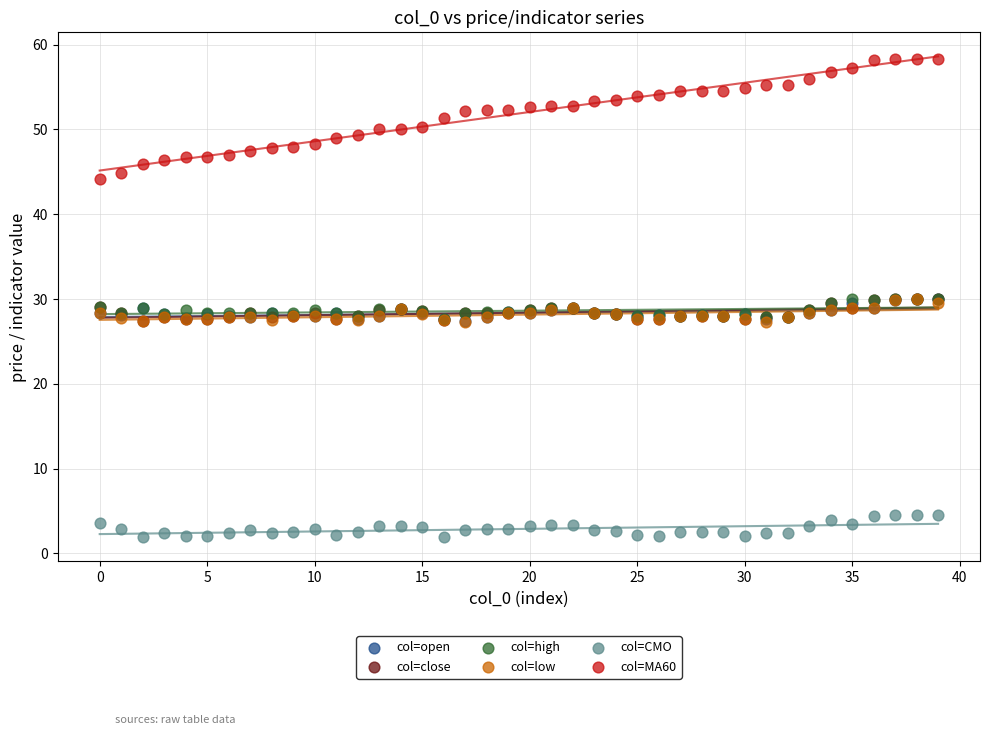

What are all the series names shown in the legend?

col=open, col=close, col=high, col=low, col=CMO, col=MA60